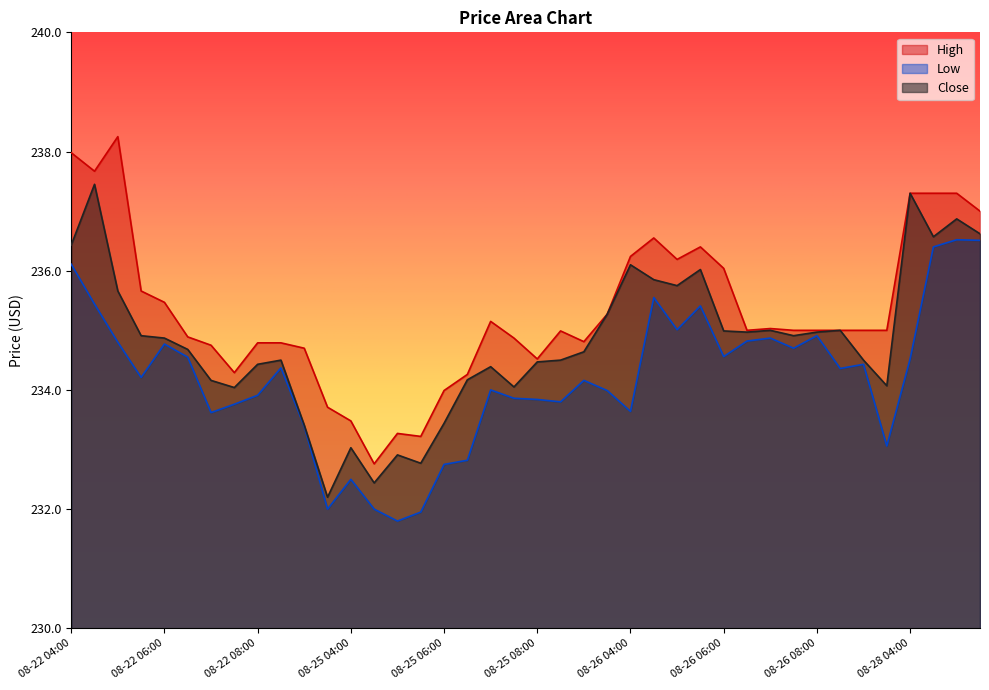

What is the minimum value for High?

232.8